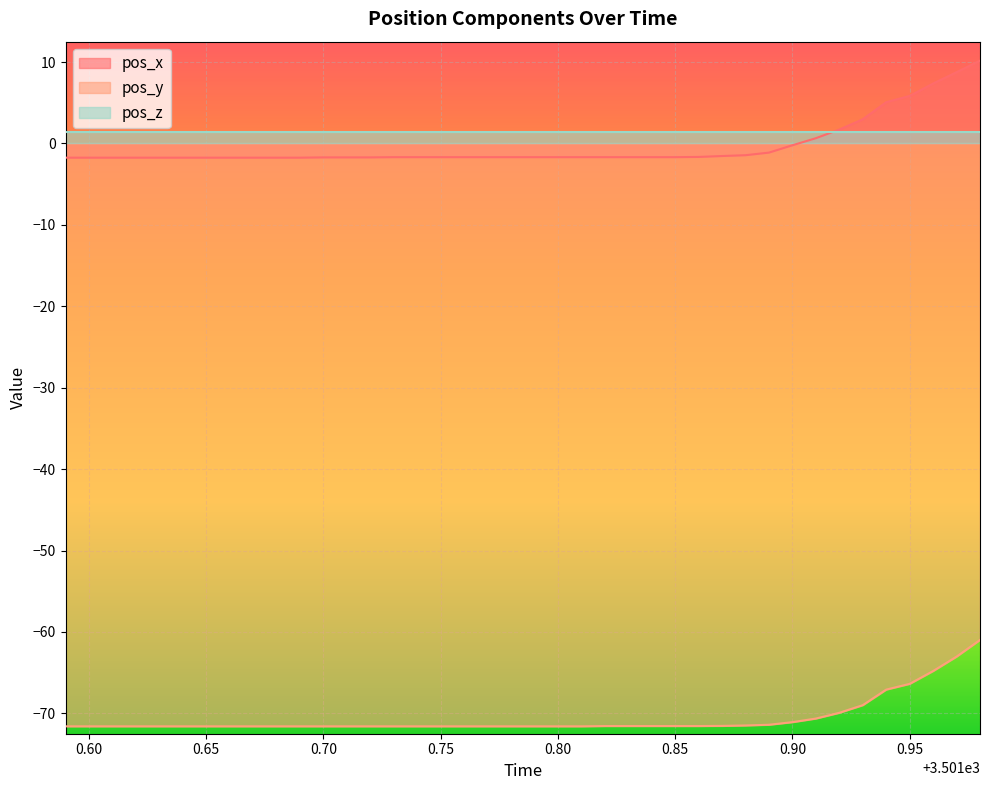

Count the number of data series in this chart.

3